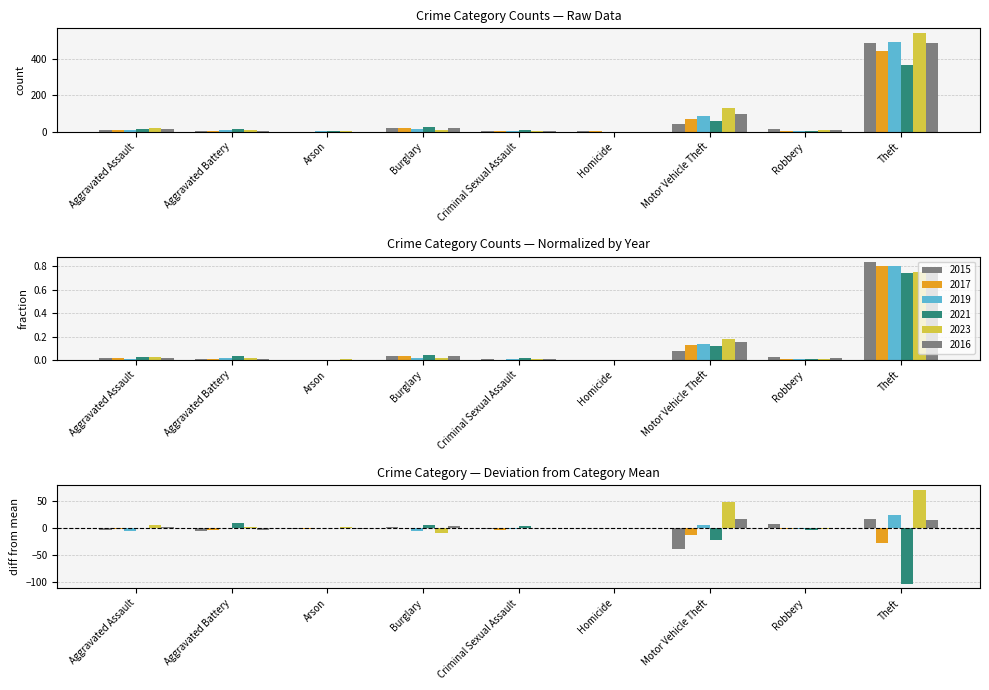

At which label does 2016 reach its minimum?

Arson